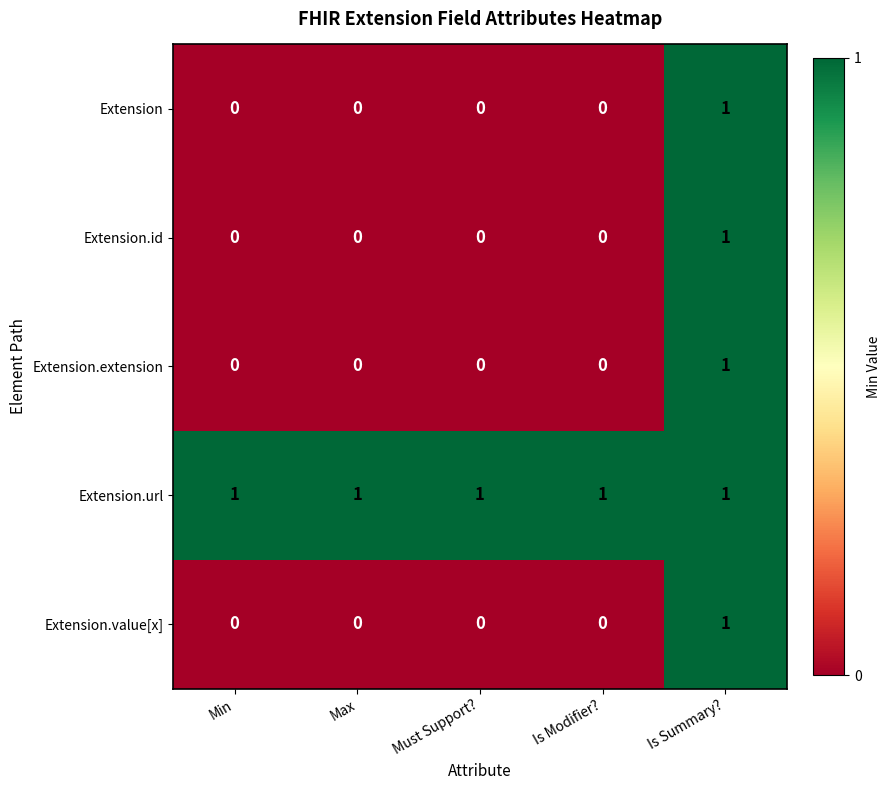

At how many categories does at least one series exceed 0?

5